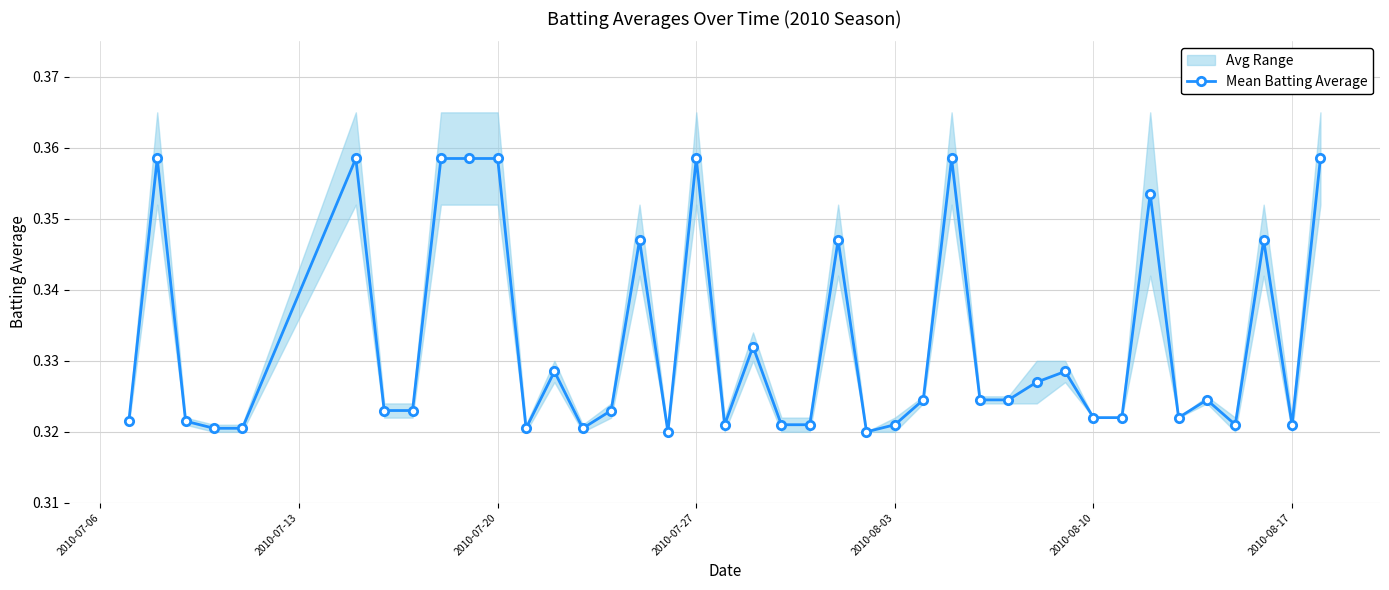

Read the value at 2010-08-03.

0.3